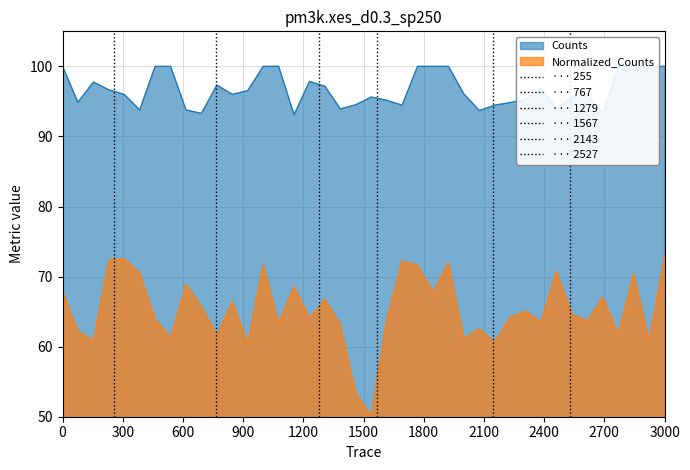

What is the difference between the maximum and minimum values in the ··· 1567 series?

1